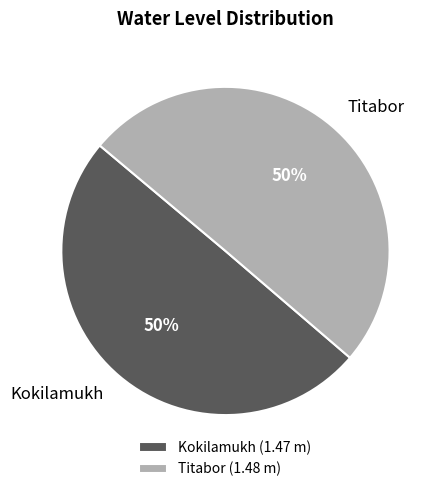

What percentage is the Titabor slice, to the nearest percent?

50%